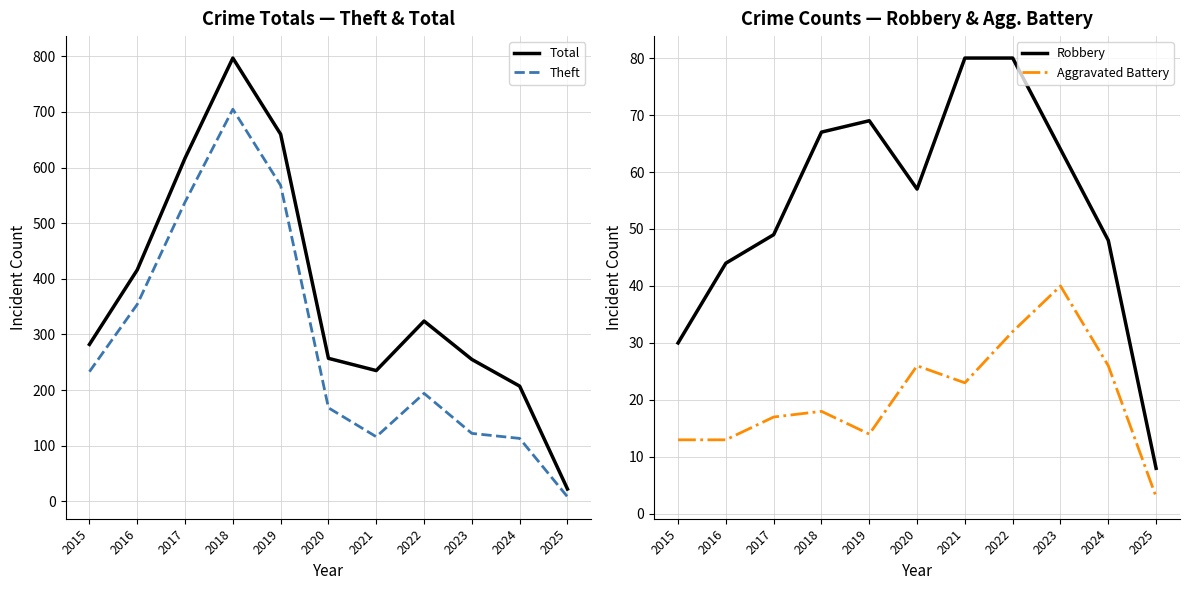

Which series changed the most between 2018 and 2019?

Total